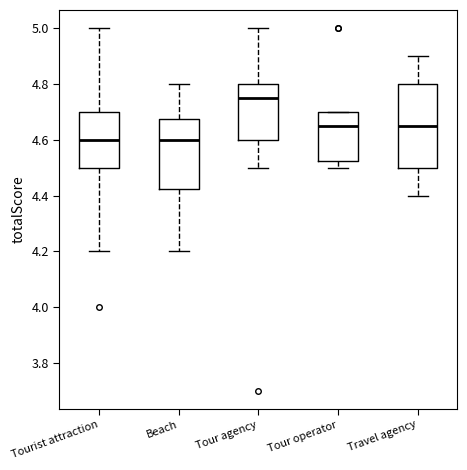

Reading left to right, read every box against the y-axis: the position of its median line, the range the box covers, and the ends of its whiskers. The values are not printed on the chart, so give them approximately, as read against the axis.

Tourist attraction: median 4.60, box 4.50 to 4.70, whiskers 4.20 to 5.00
Beach: median 4.60, box 4.42 to 4.68, whiskers 4.20 to 4.80
Tour agency: median 4.76, box 4.60 to 4.80, whiskers 4.50 to 5.00
Tour operator: median 4.66, box 4.52 to 4.70, whiskers 4.50 to 4.70
Travel agency: median 4.66, box 4.50 to 4.80, whiskers 4.40 to 4.90